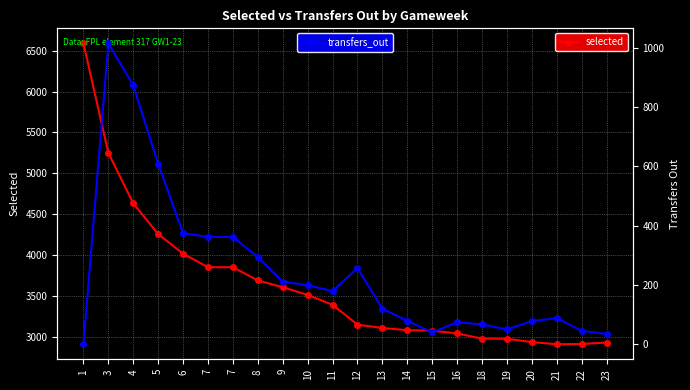

Which category has the highest value across all series?

1